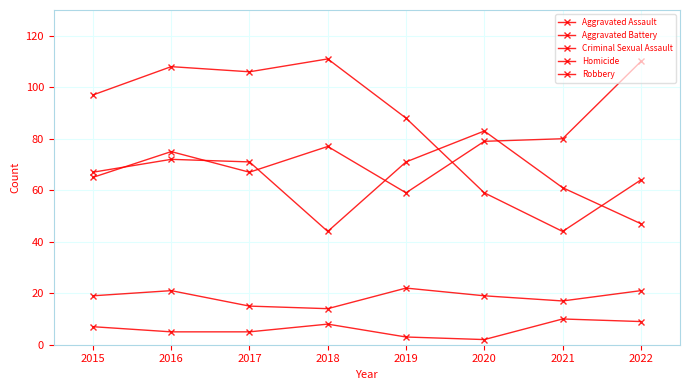

How many lines are shown in the chart?

5